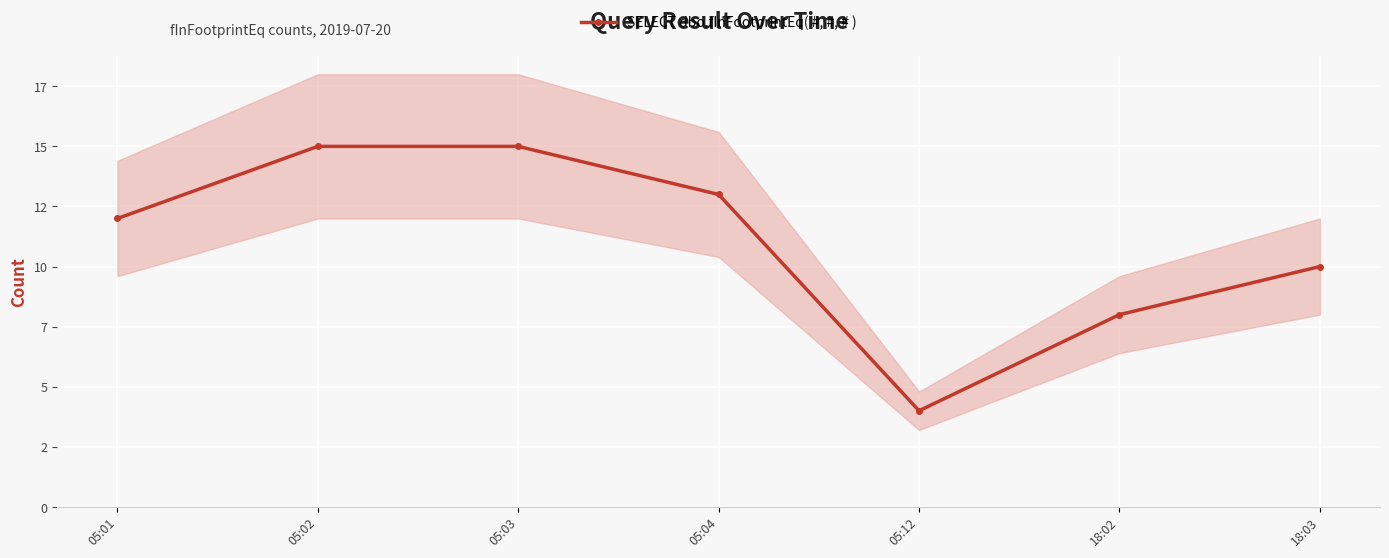

What is the difference between the maximum and minimum values?

11